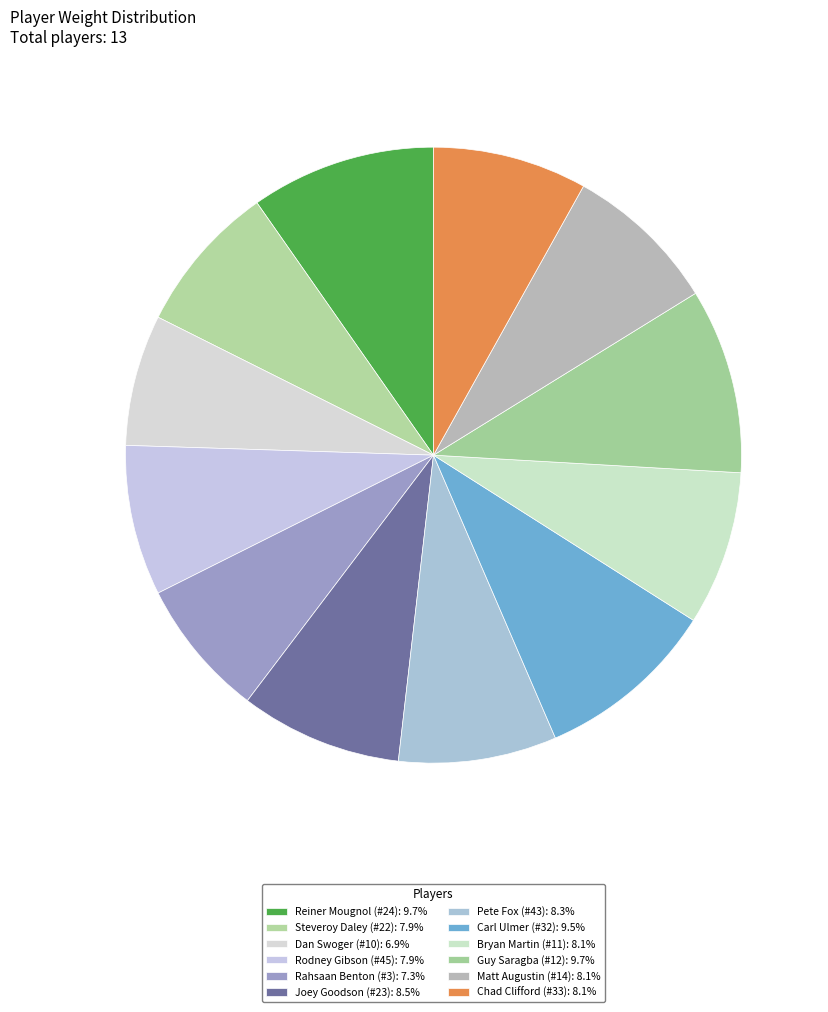

Count the number of slices in the pie.

12